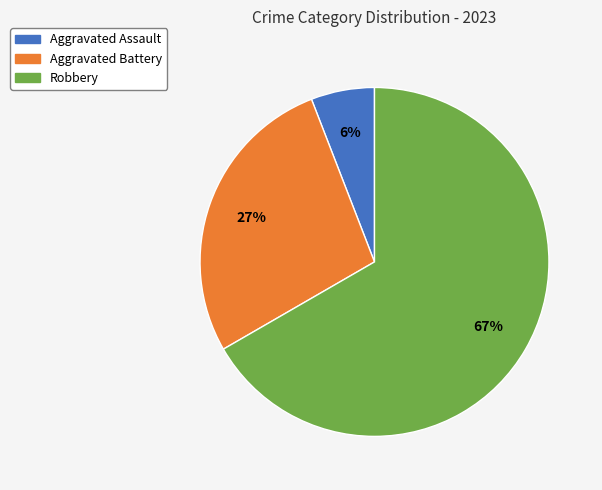

Does any single category account for the majority?

Yes